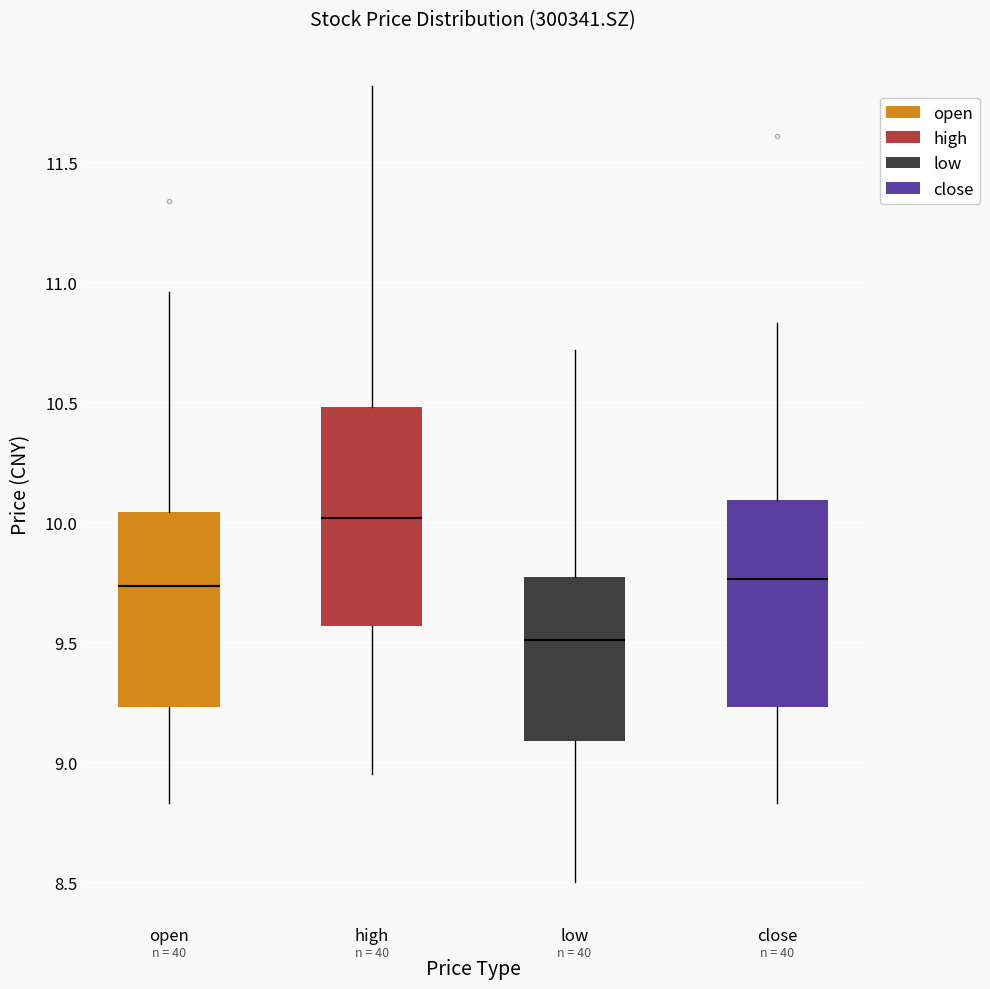

Which box's median line is the highest?

high